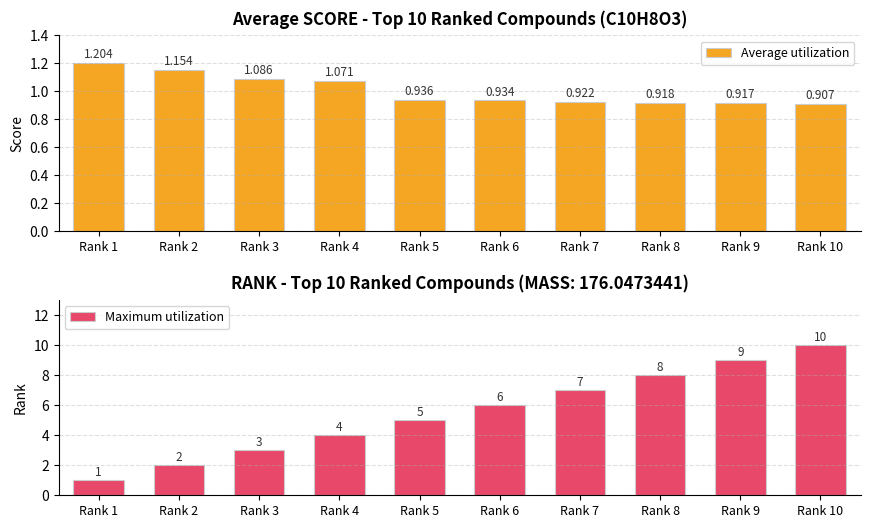

Count the Maximum utilization values in the range 3 to 8.

6